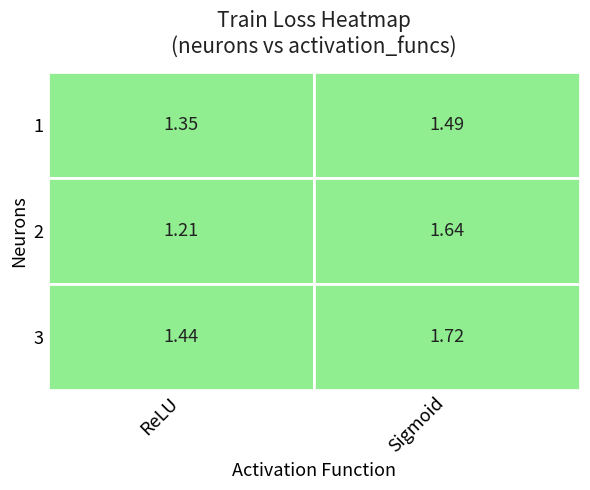

What is the difference between the maximum and minimum values in the 3 series?

0.3